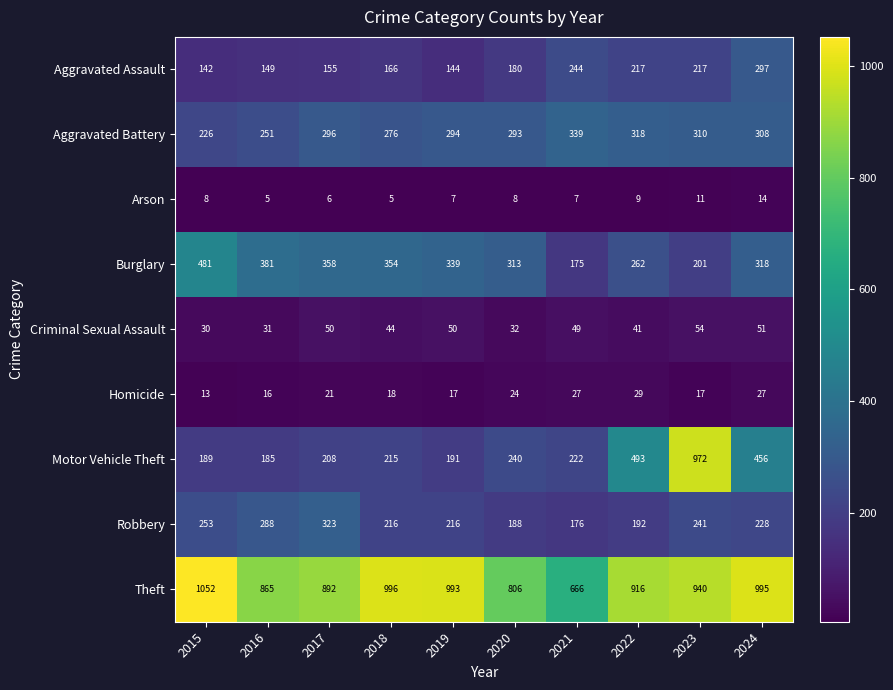

Where is Aggravated Battery nearest to the value 282?

2018